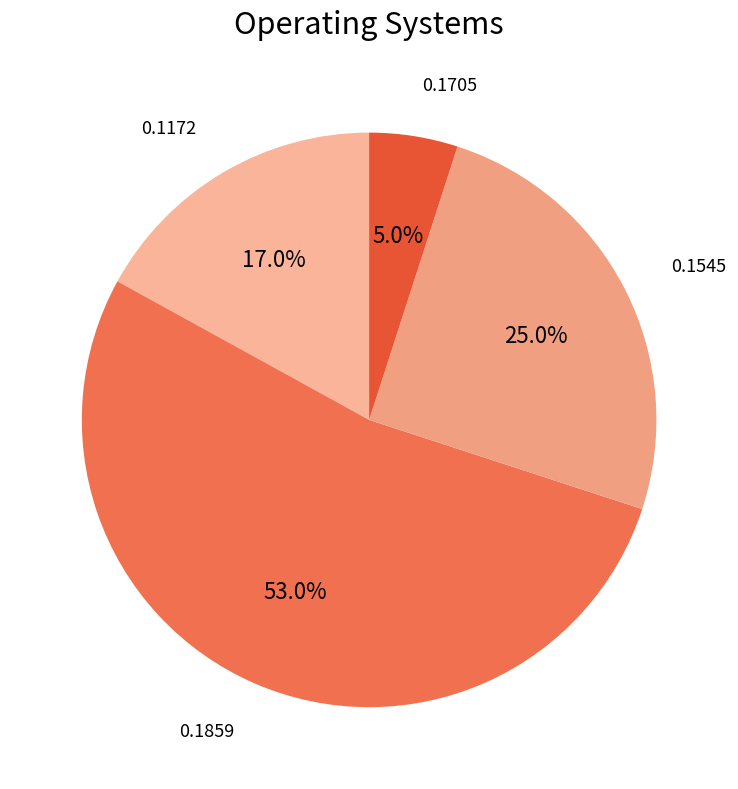

Is there a majority slice in this chart?

Yes